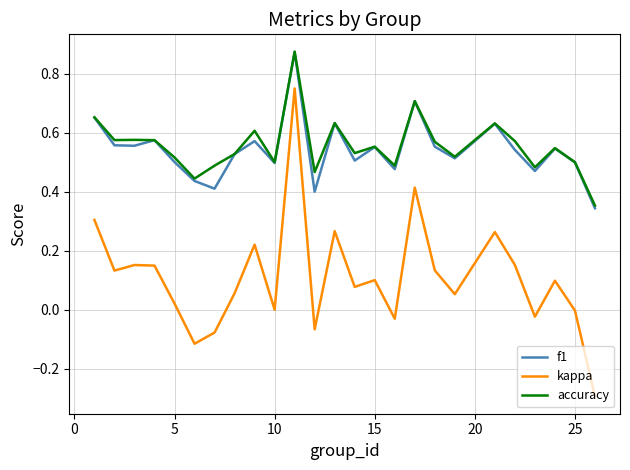

How many interior local peaks does the f1 series have?

8